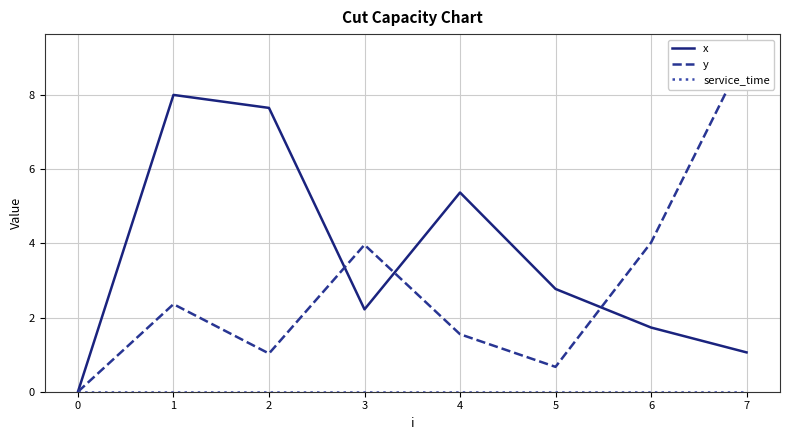

Rank the series at 2 from lowest to highest value.

service_time, y, x